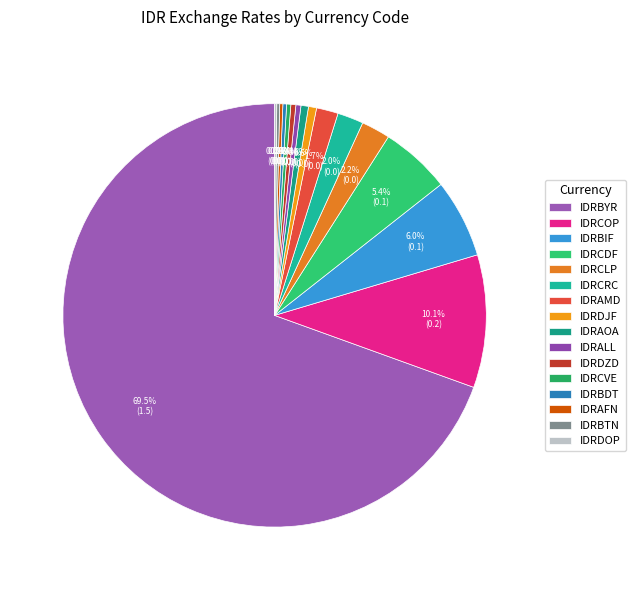

How many slices are in this pie chart?

16